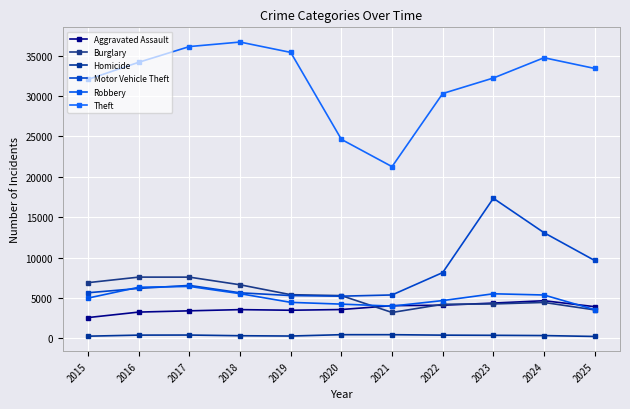

What is the total value across all series at 2018?

58389